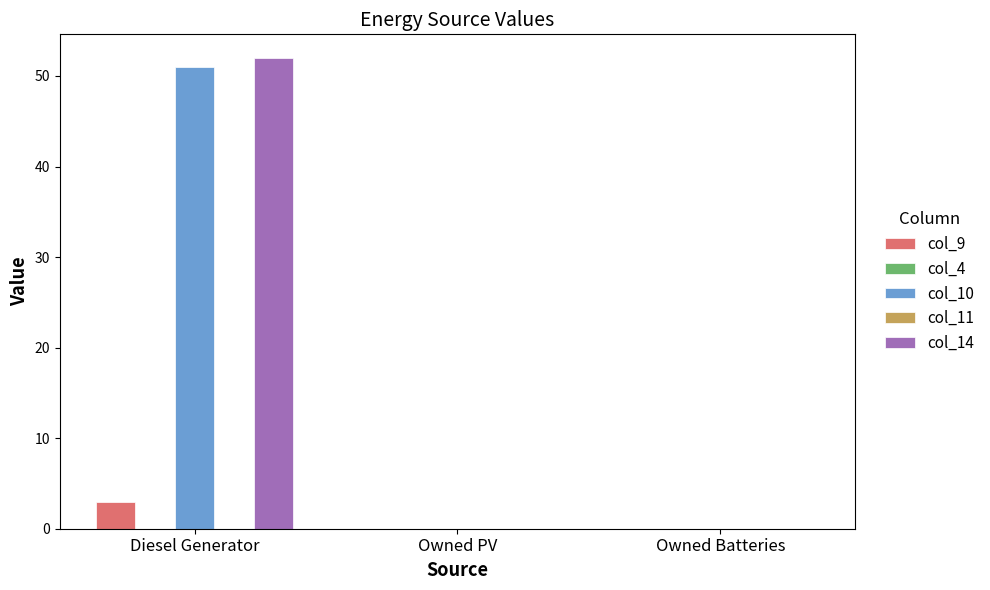

What is the maximum value for col_14?

52